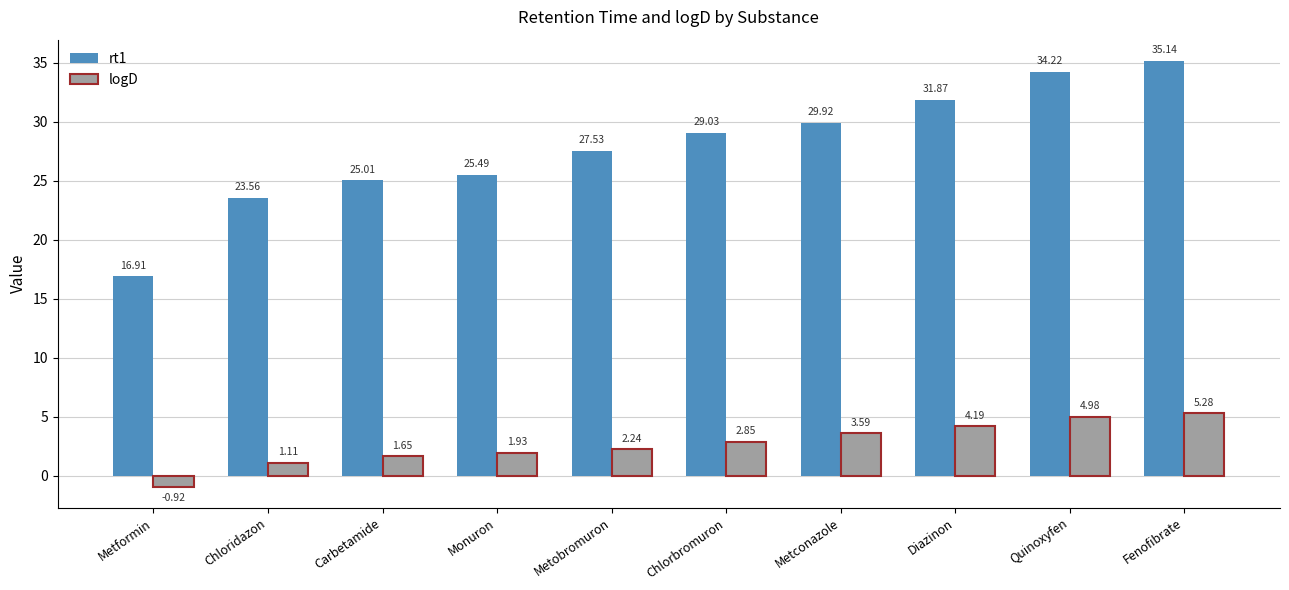

Which series has the widest spread of values?

rt1